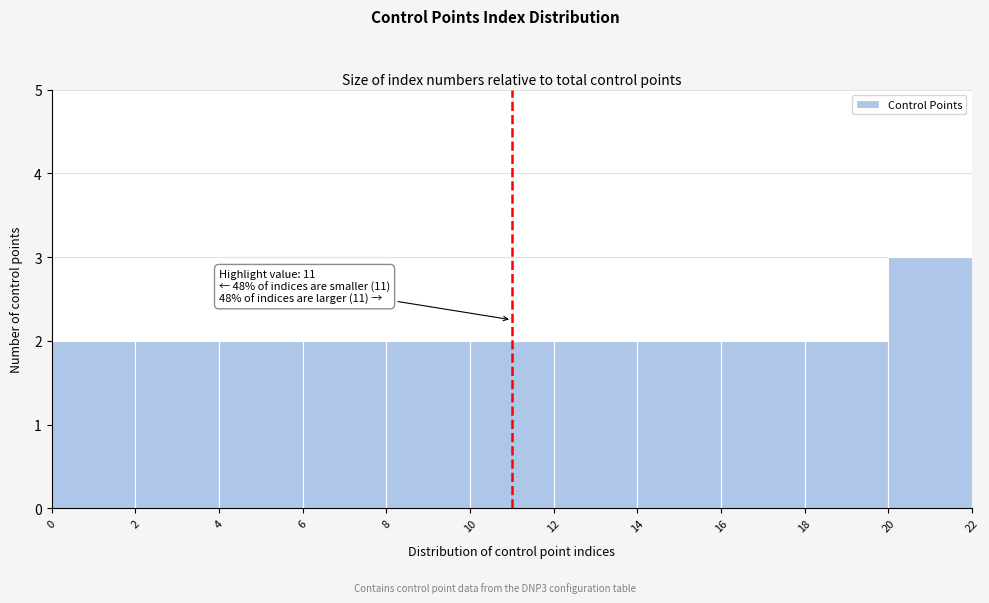

Over which range of the x-axis is the bar tallest?

20 to 22